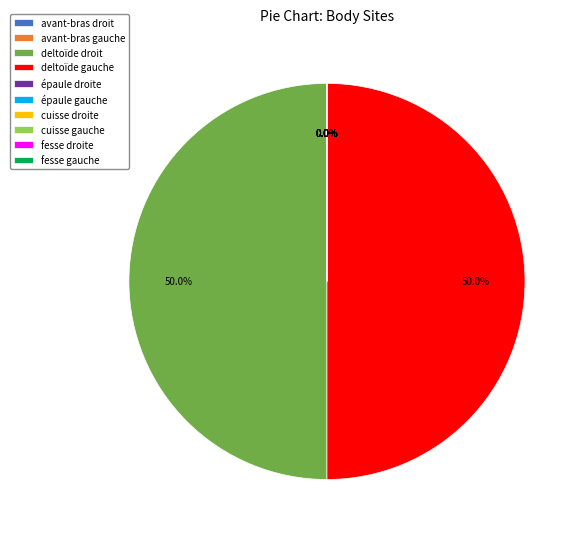

Combined, what portion of the pie is deltoïde gauche and avant-bras droit?

50.0%